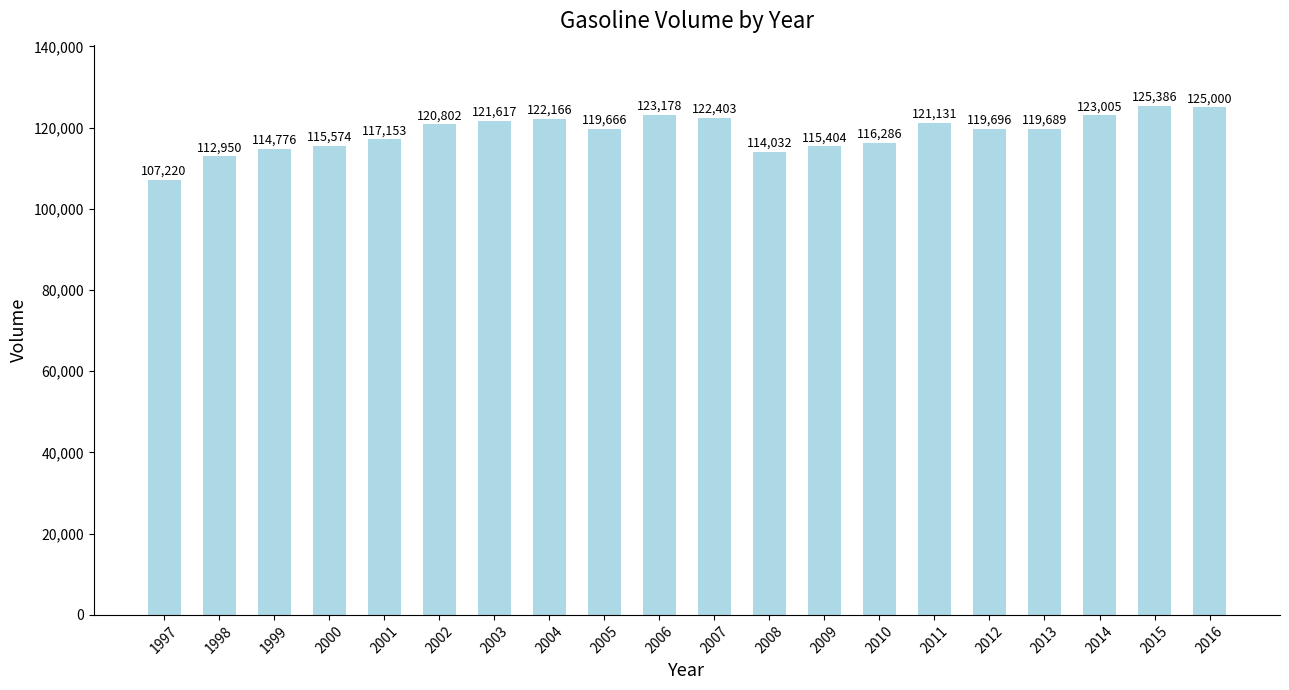

How many values are below 119696?

10